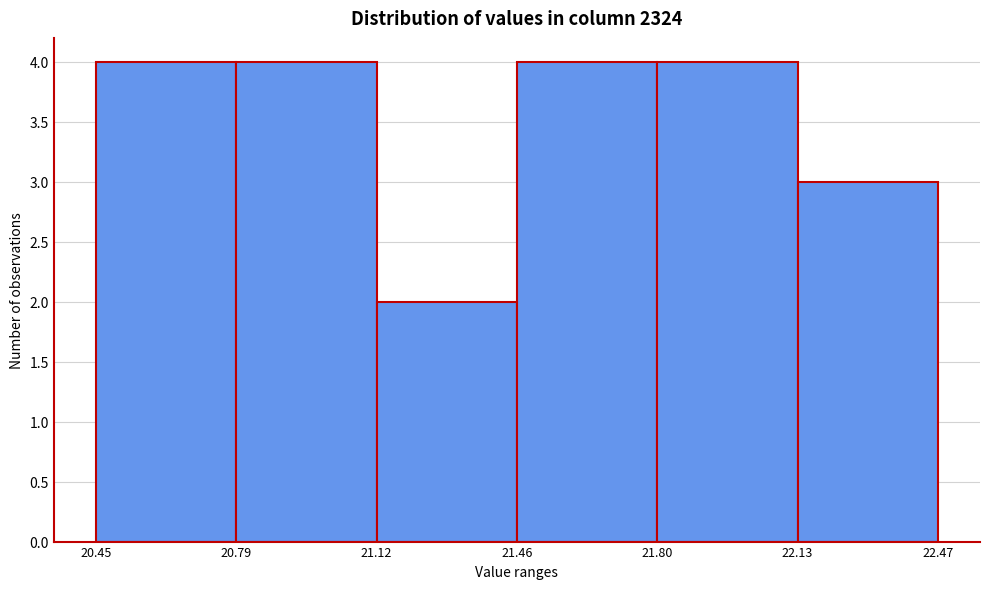

How tall is the bar that spans 22.13 to 22.47 on the x-axis? The values are not printed on the chart, so give them approximately, as read against the axis.

3